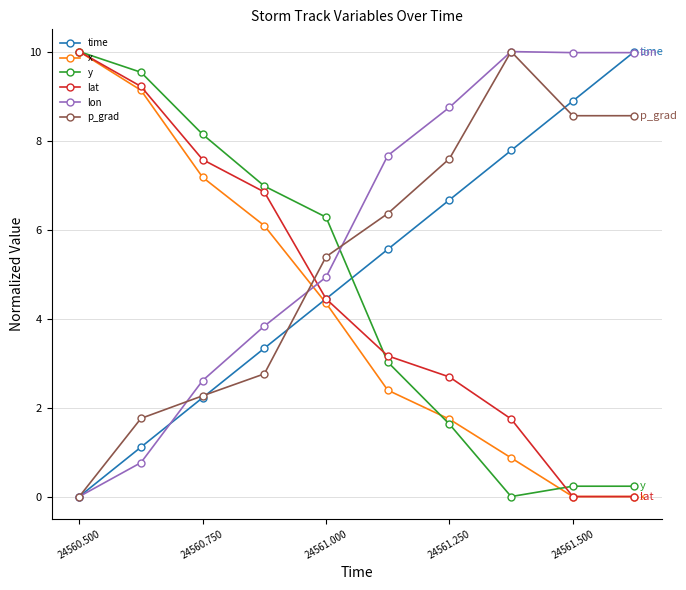

How many interior local valleys does the y series have?

1